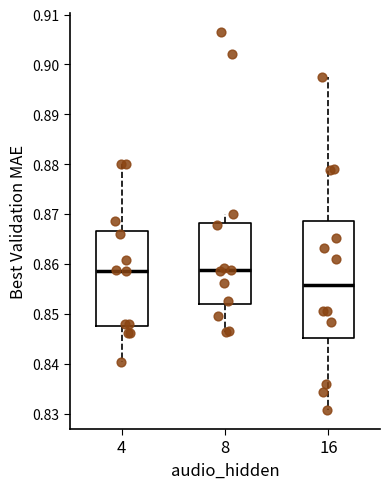

Which box is the tallest, from its lower edge to its upper edge?

16